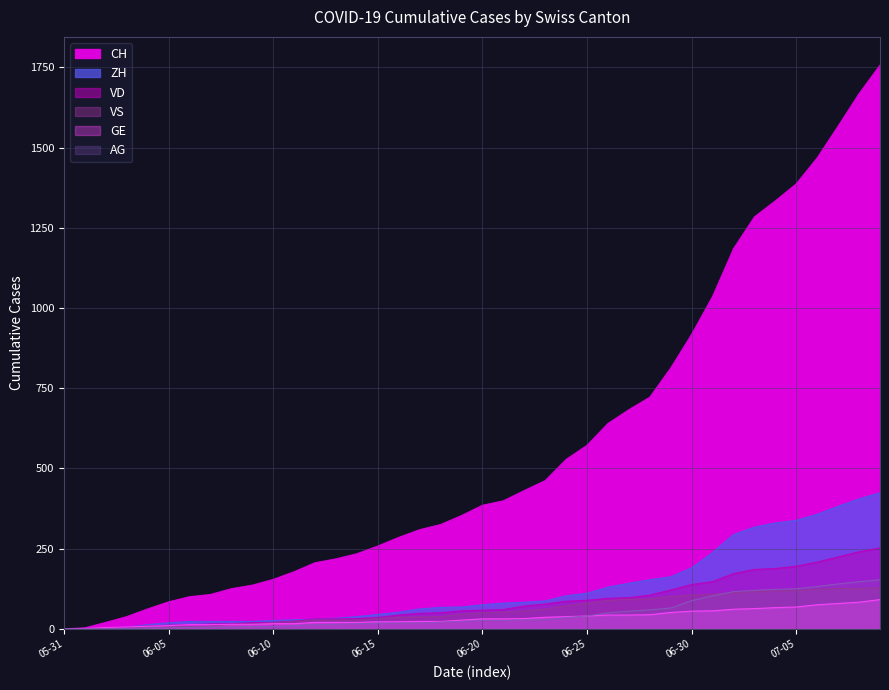

At how many categories does at least one series exceed 1022?

9